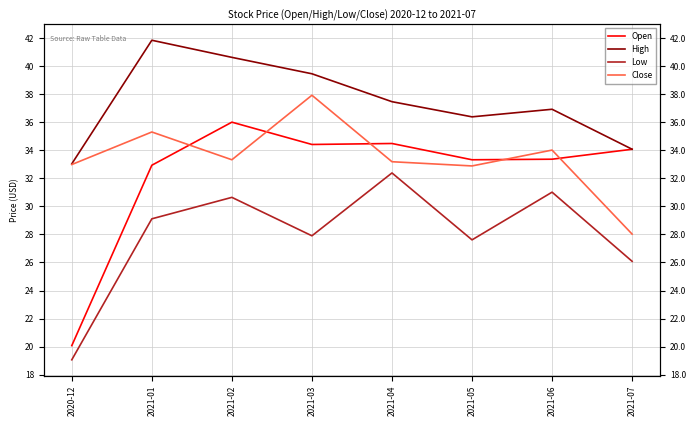

Which series changed the most between 2021-02 and 2021-06?

High